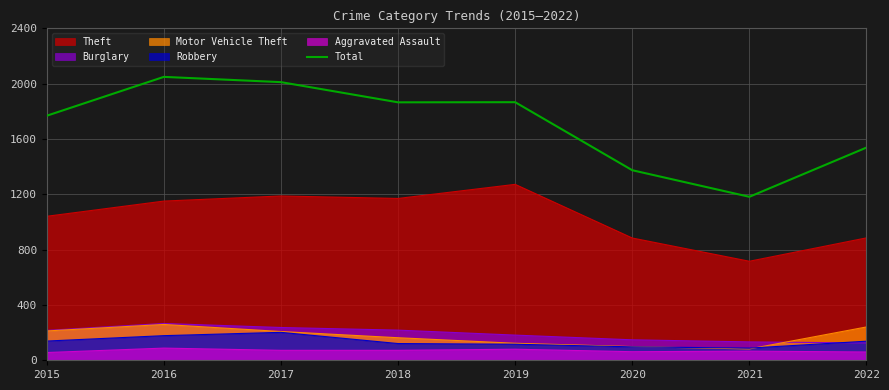

What is the maximum value shown in the chart?

2049